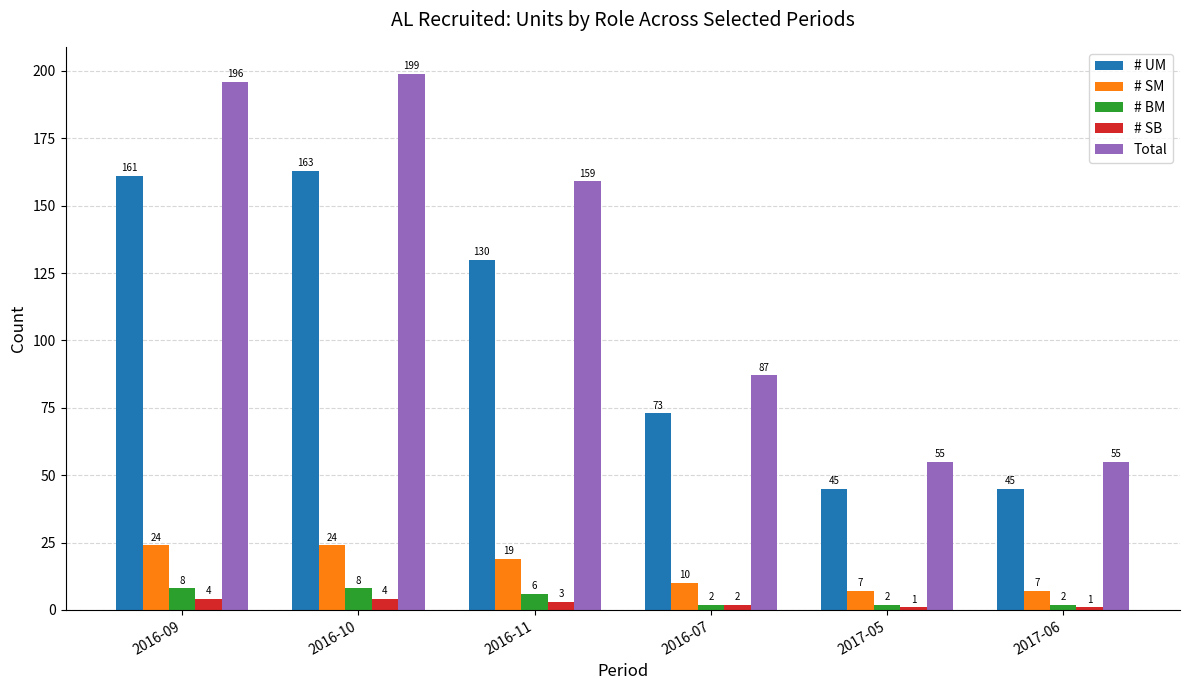

Which series has the largest range (max minus min)?

Total